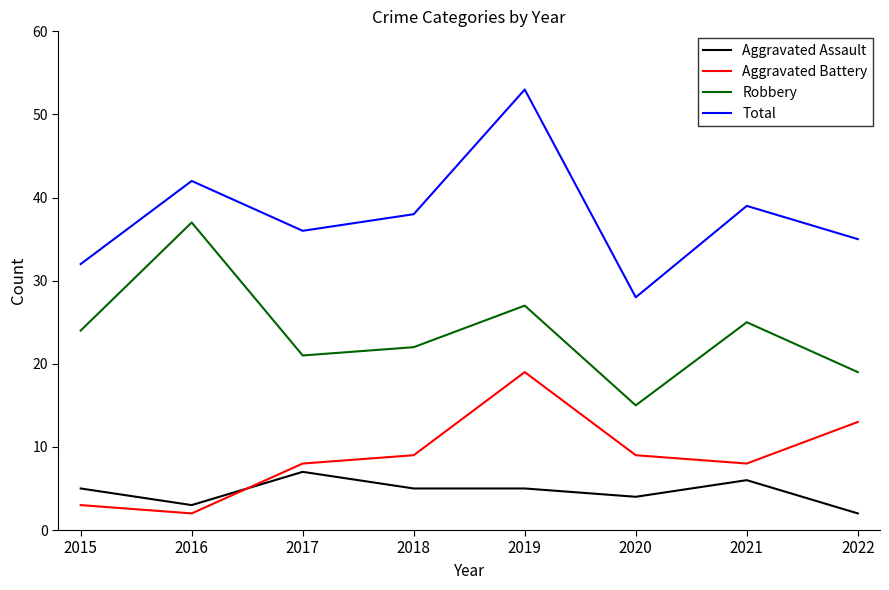

What is the total value across all series at 2017?

72